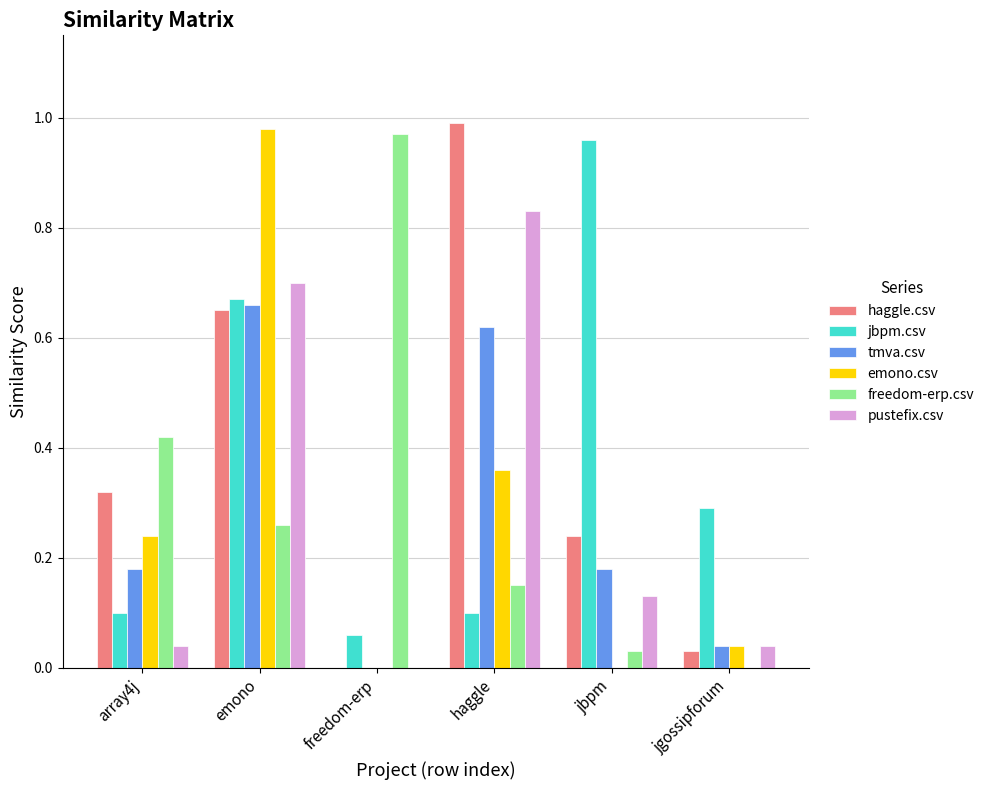

At which category does the chart reach its peak across all series?

haggle